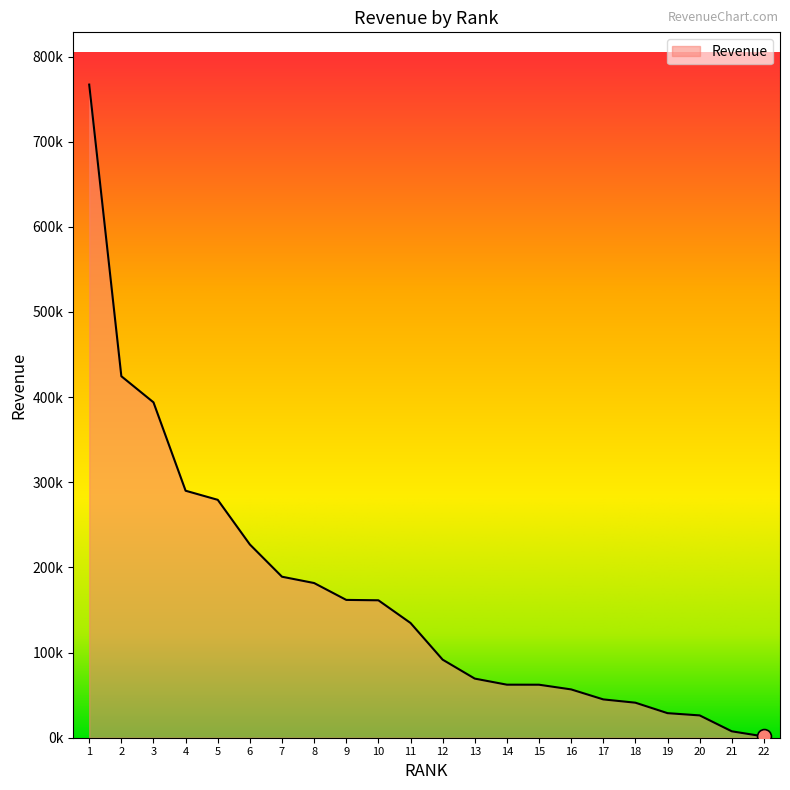

Does the chart have visible grid lines?

No